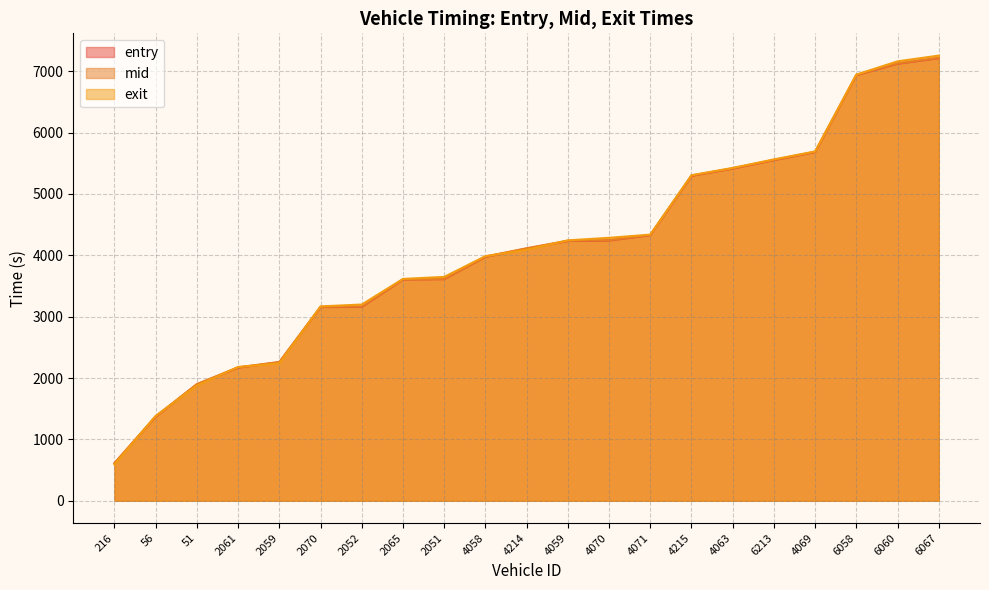

Reading left to right, transcribe all the data shown in this chart.

entry: 610.9	1371.0	1897.2	2170.3	2257.6	3157.2	3159.4	3605.7	3611.8	3975.1	4109.6	4233.4	4241.4	4327.7	5294.8	5413.3	5551.5	5682.1	6935.4	7121.7	7212.1
mid: 615.4	1377.1	1902.1	2175.2	2262.4	3162.1	3165.4	3610.2	3616.5	3980.4	4115.5	4238.4	4246.5	4332.2	5299.5	5418.4	5557.0	5687.2	6940.1	7127.3	7217.5
exit: 589.9	1383.7	1877.6	2181.2	2237.9	3167.7	3198.3	3615.5	3648.2	3986.2	4091.0	4243.8	4285.0	4337.4	5305.2	5423.9	5562.5	5692.7	6945.0	7160.7	7254.4